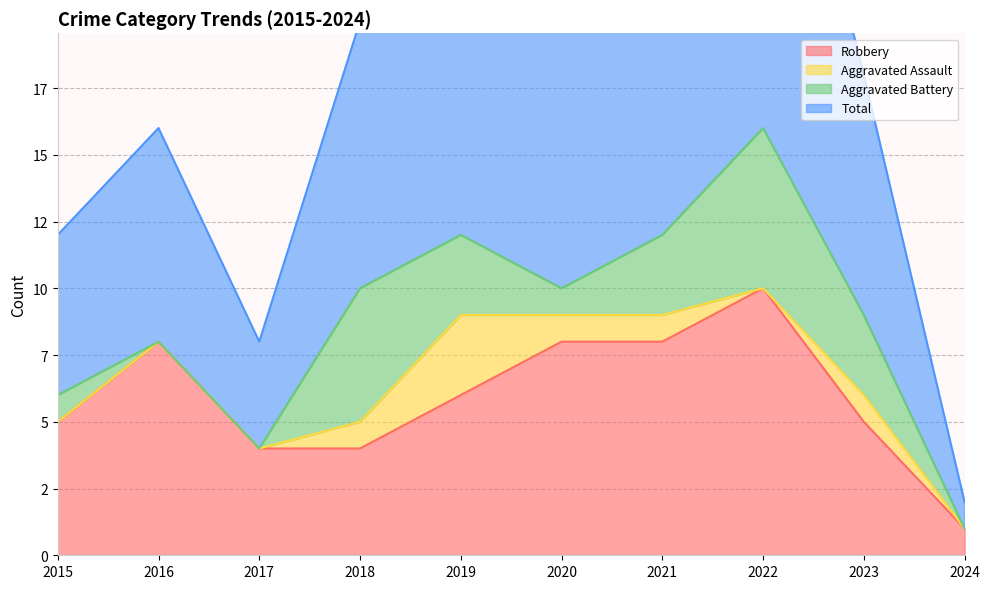

The Total series shows 16 at 2016. True or false?

True